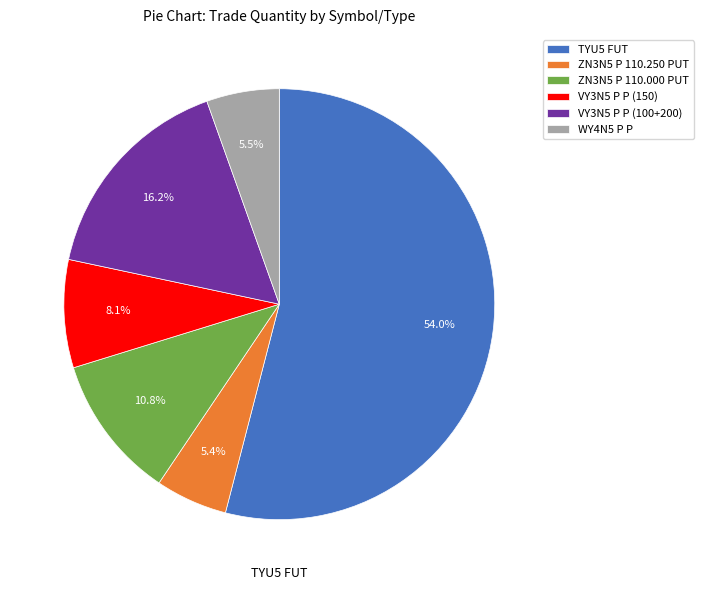

Which has a higher value, TYU5 FUT or ZN3N5 P 110.250 PUT?

TYU5 FUT